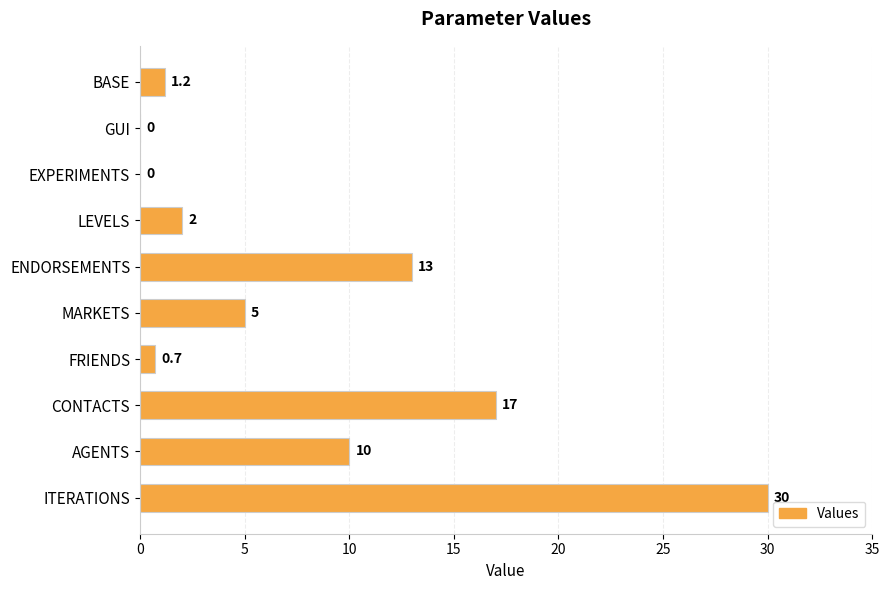

Between ITERATIONS and LEVELS, which is larger?

ITERATIONS